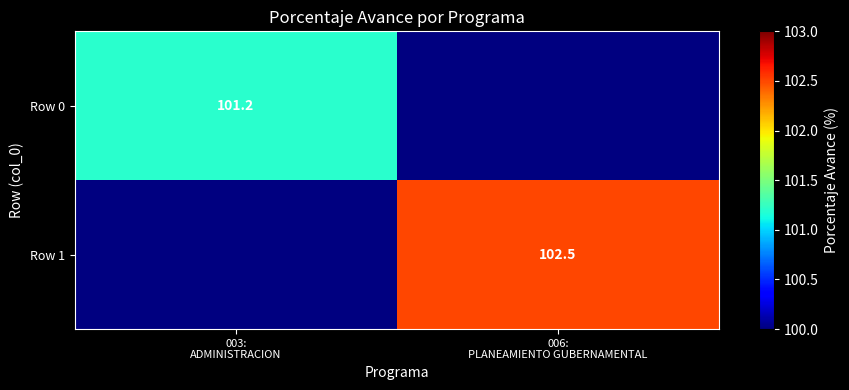

At how many categories does at least one series exceed 102?

1